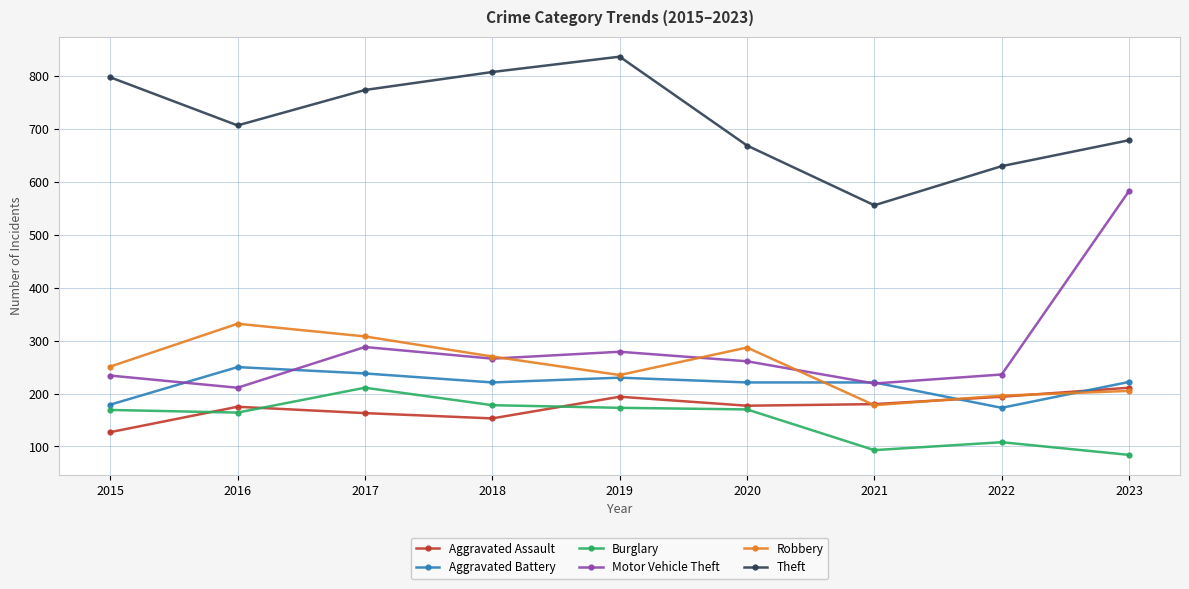

What is the highest value of the Motor Vehicle Theft series?

583